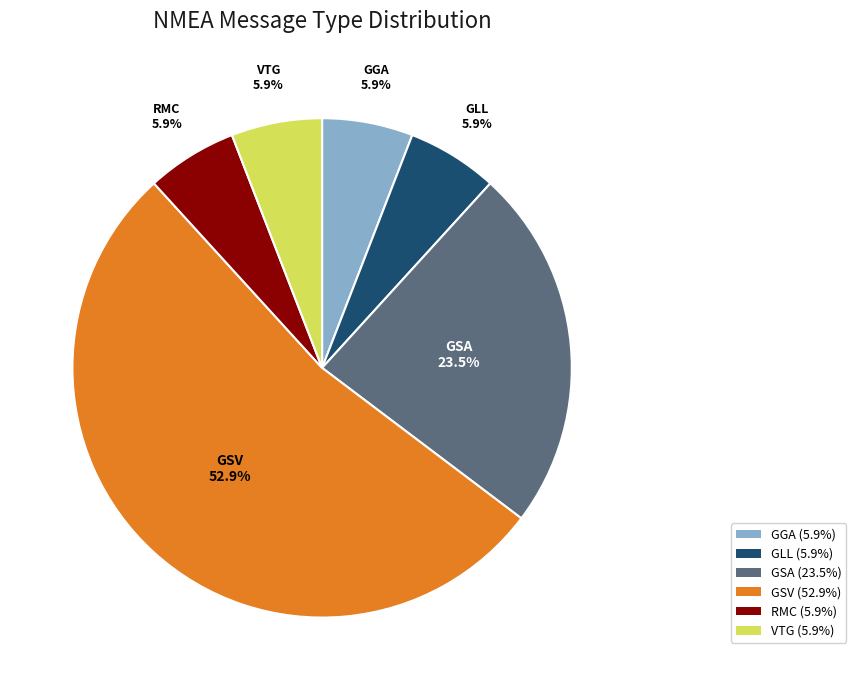

To the nearest percent, what is the difference between the GSA and GLL slice percentages?

18%